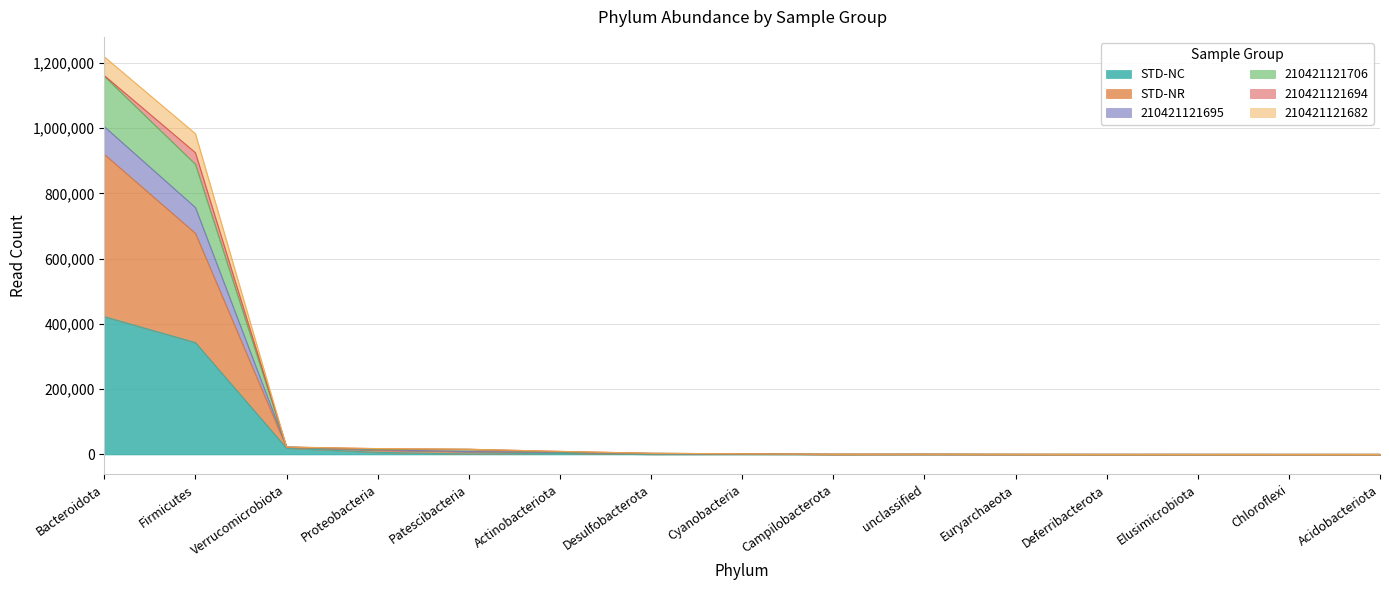

Is it true that STD-NC equals 422238 at Bacteroidota?

True